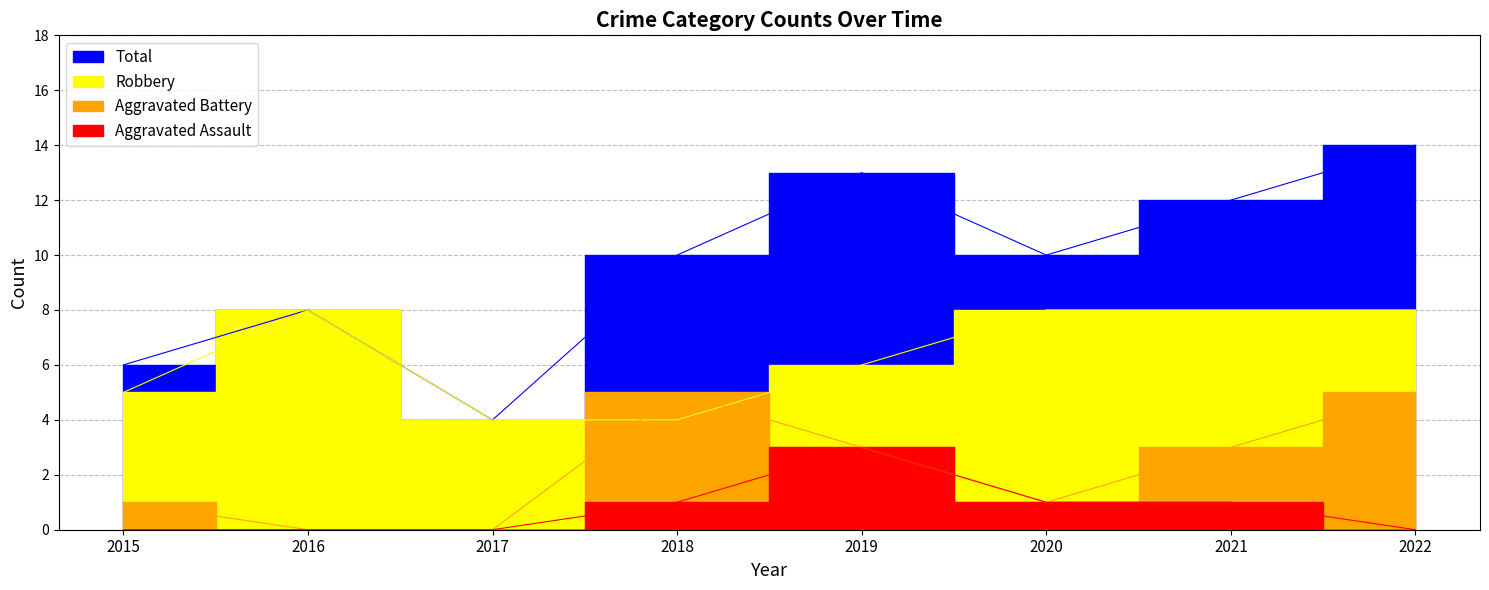

Rank the series by their maximum value, from highest to lowest.

Total, Robbery, Aggravated Battery, Aggravated Assault